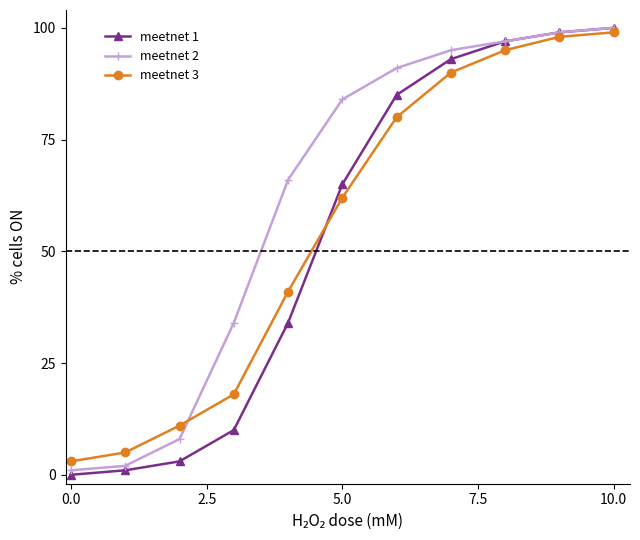

At how many categories does at least one series exceed 53?

7